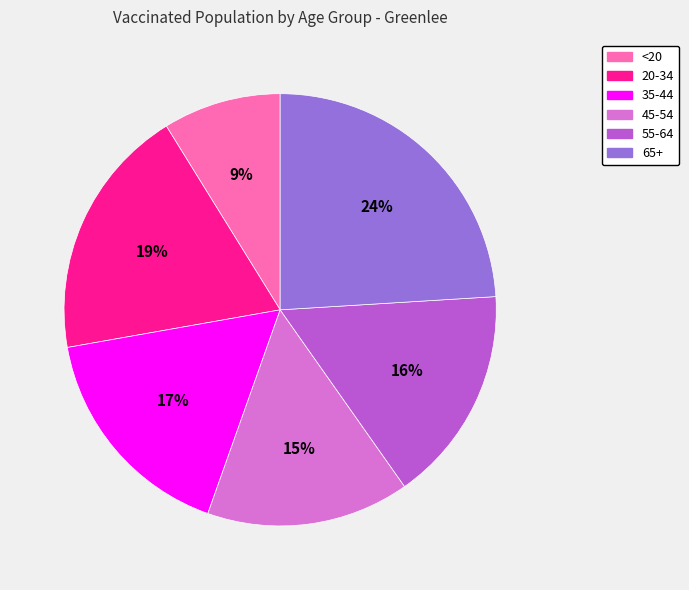

Which has a higher value, 35-44 or 65+?

65+